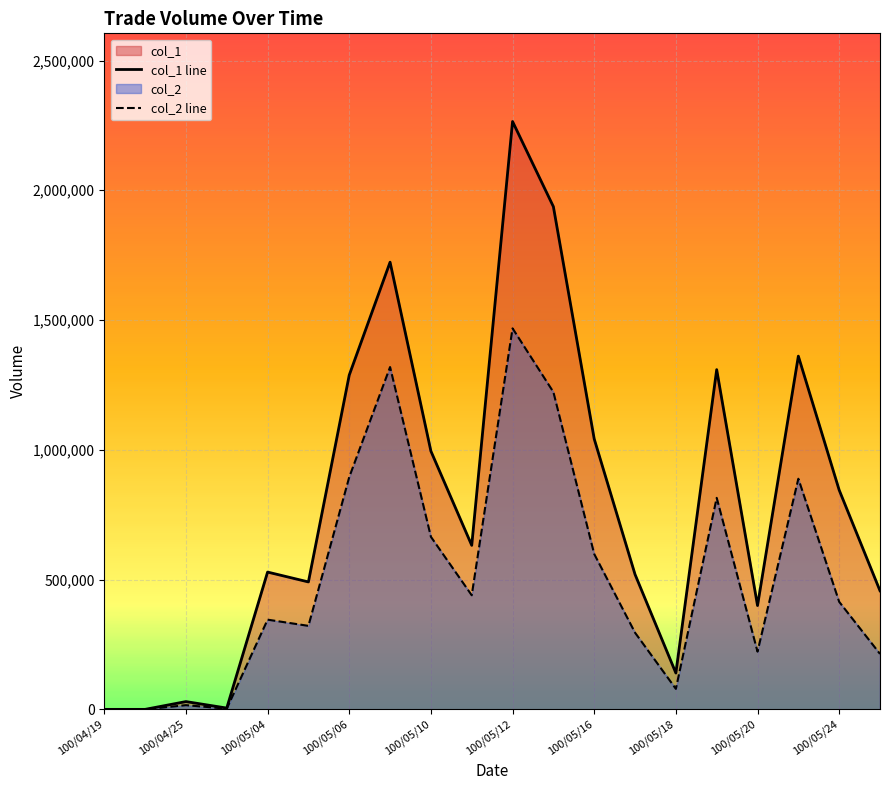

List the series in order of their peak value, highest first.

col_1 line, col_2 line